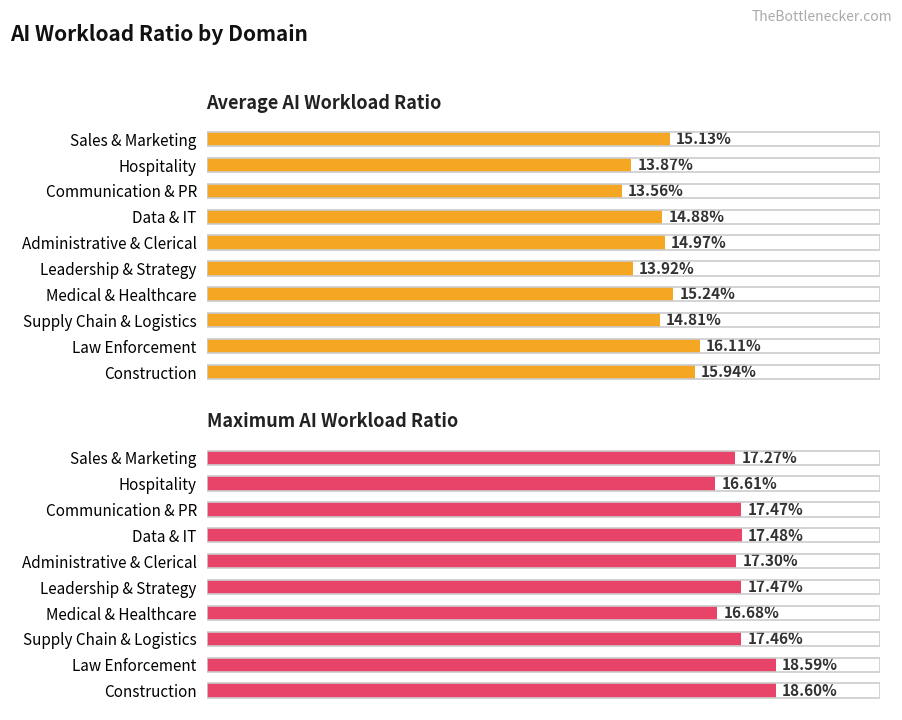

True or false: Maximum AI Workload Ratio has a value of 0.2 at Hospitality.

True